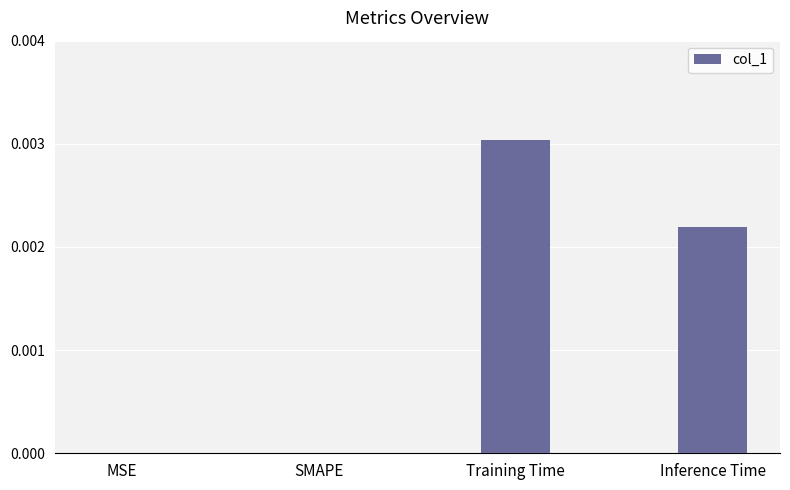

Between MSE and Training Time, which is larger?

Training Time